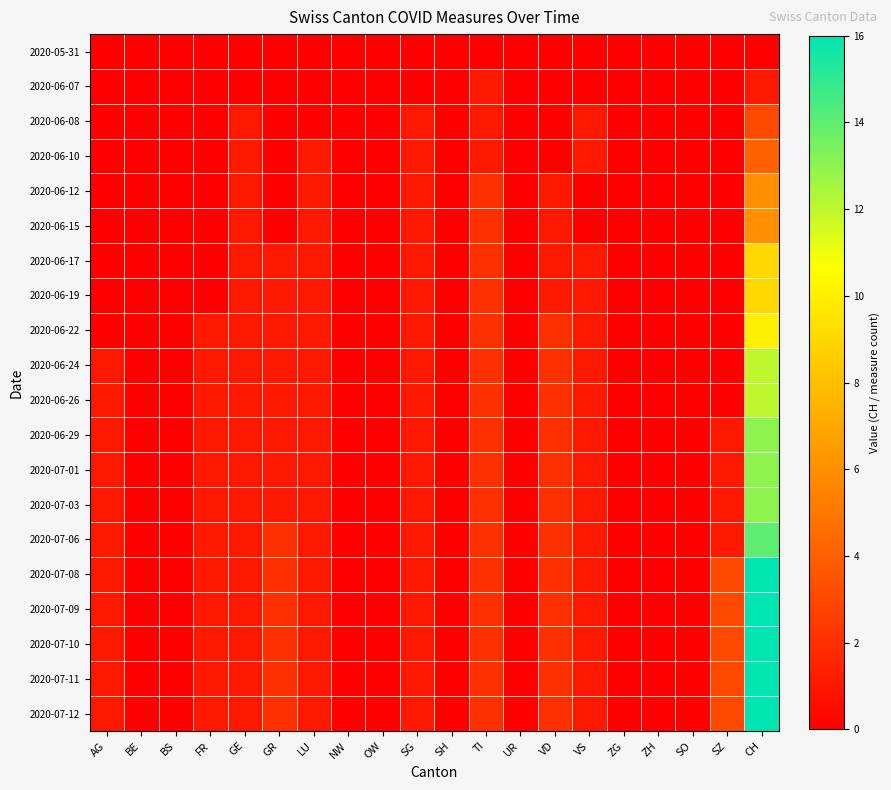

At which category is the sum across all series the highest?

CH